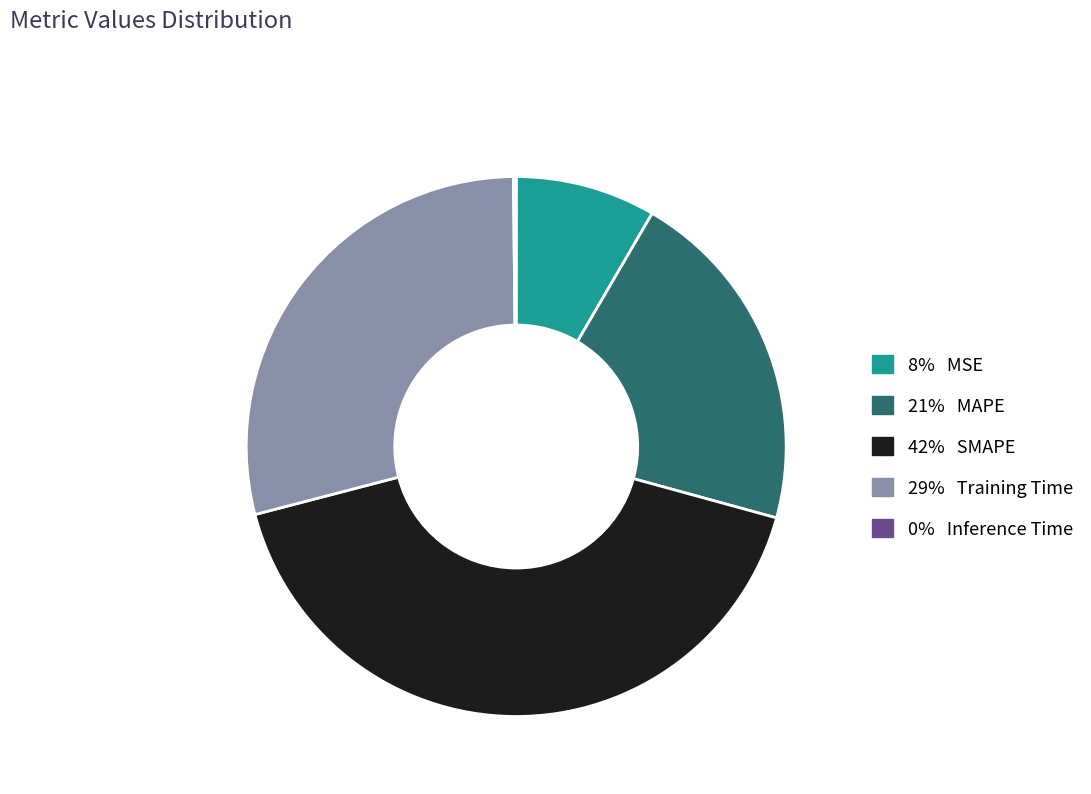

Does any single category account for the majority?

No